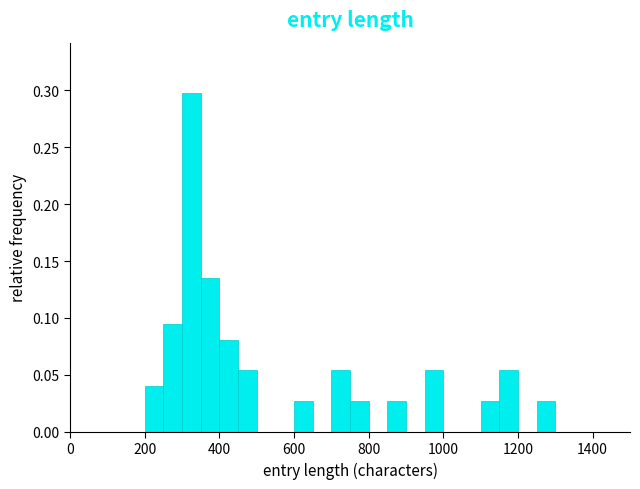

Around what value on the x-axis is the tallest bar? Give the approximate position of its centre, as read against the axis.

320